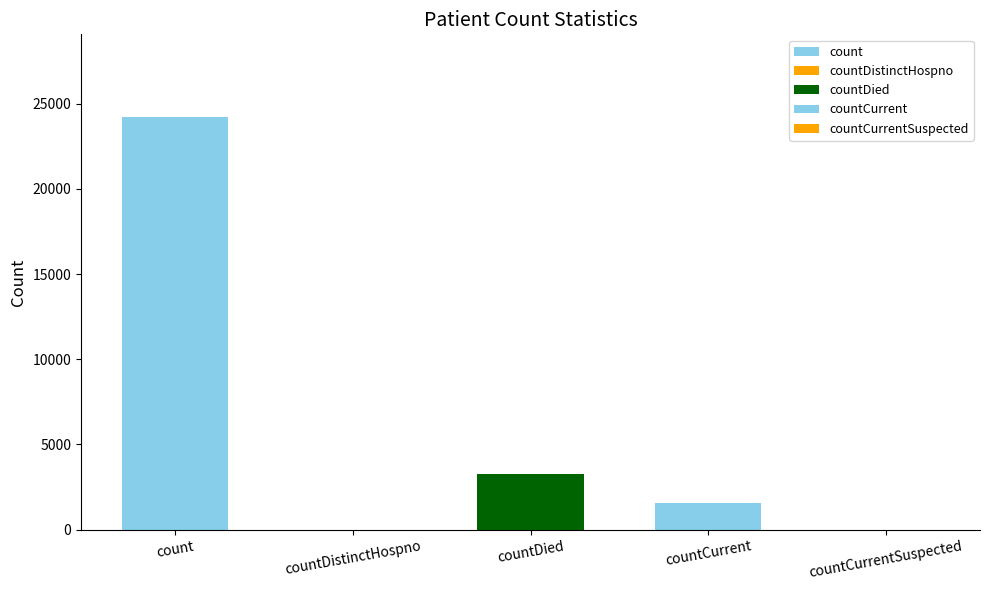

What is the change in value from count to countCurrentSuspected?

-24226